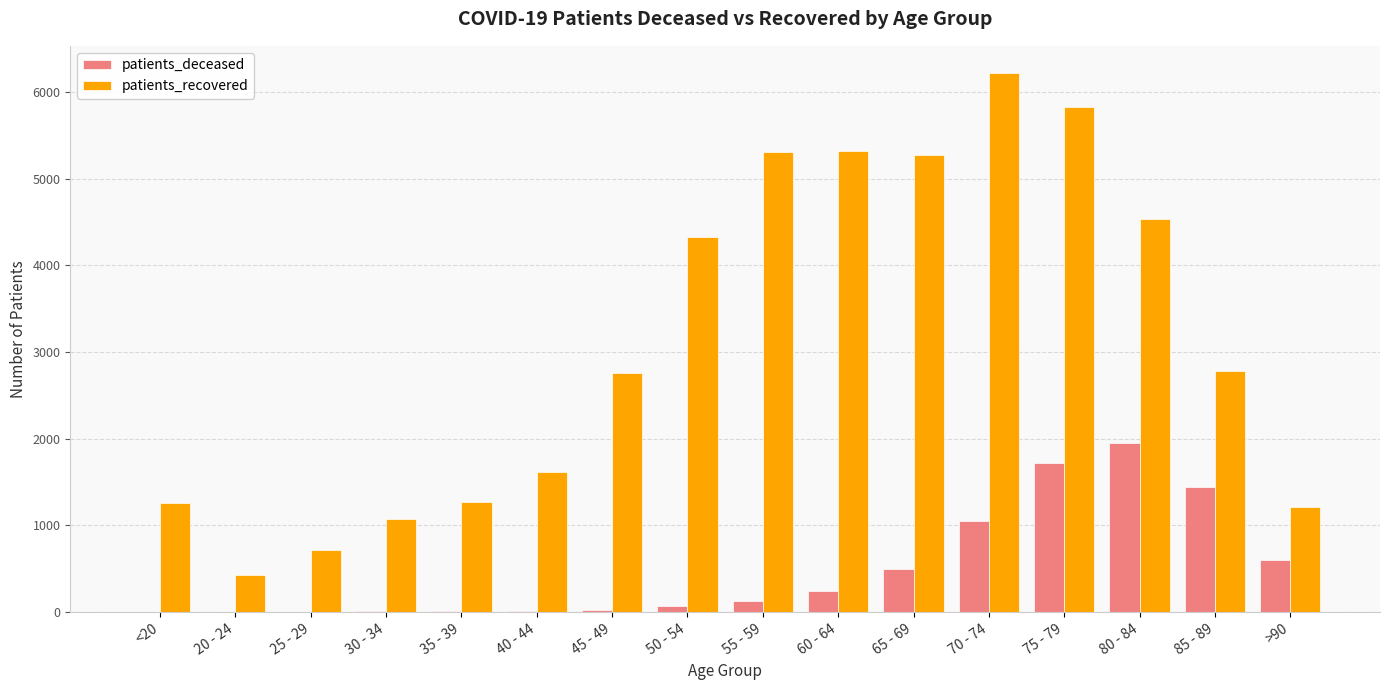

At which category is the sum across all series the highest?

75 - 79